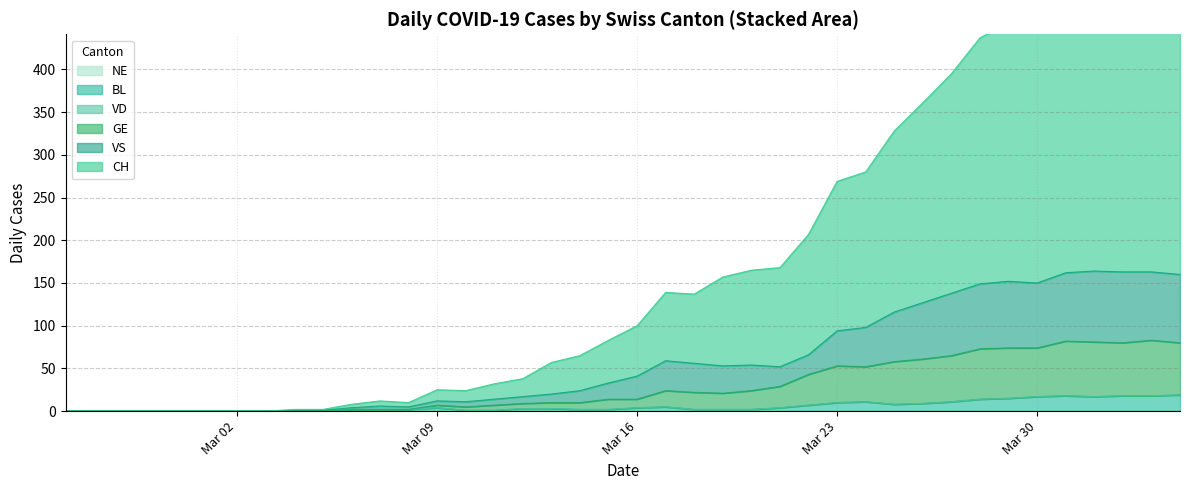

What position from the right is 2020-03-15?

21